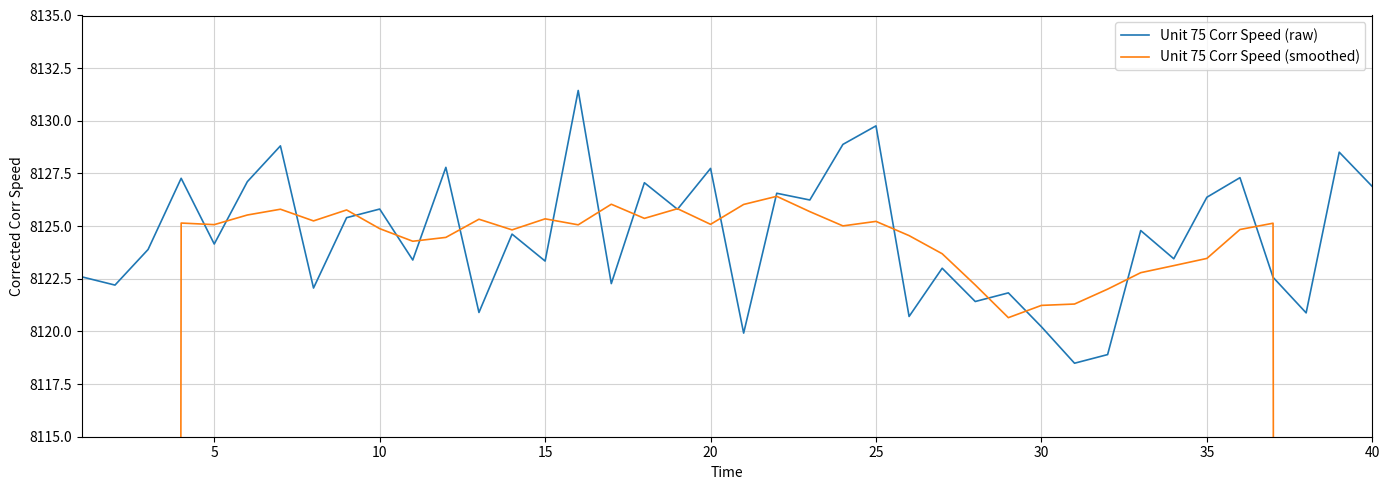

Reading left to right, what are all the values shown in this chart?

Unit 75 Corr Speed (raw): 8122.6	8122.2	8123.9	8127.3	8124.1	8127.1	8128.8	8122.1	8125.4	8125.8	8123.4	8127.8	8120.9	8124.6	8123.3	8131.4	8122.3	8127.1	8125.8	8127.7	8119.9	8126.6	8126.2	8128.9	8129.8	8120.7	8123.0	8121.4	8121.8	8120.2	8118.5	8118.9	8124.8	8123.4	8126.4	8127.3	8122.6	8120.9	8128.5	8126.9
Unit 75 Corr Speed (smoothed): 4642.3	5802.9	6963.9	8125.1	8125.1	8125.5	8125.8	8125.2	8125.8	8124.9	8124.3	8124.5	8125.3	8124.8	8125.3	8125.1	8126.0	8125.4	8125.8	8125.1	8126.0	8126.4	8125.7	8125.0	8125.2	8124.5	8123.7	8122.2	8120.7	8121.2	8121.3	8122.0	8122.8	8123.1	8123.5	8124.8	8125.1	6964.6	5803.7	4642.7